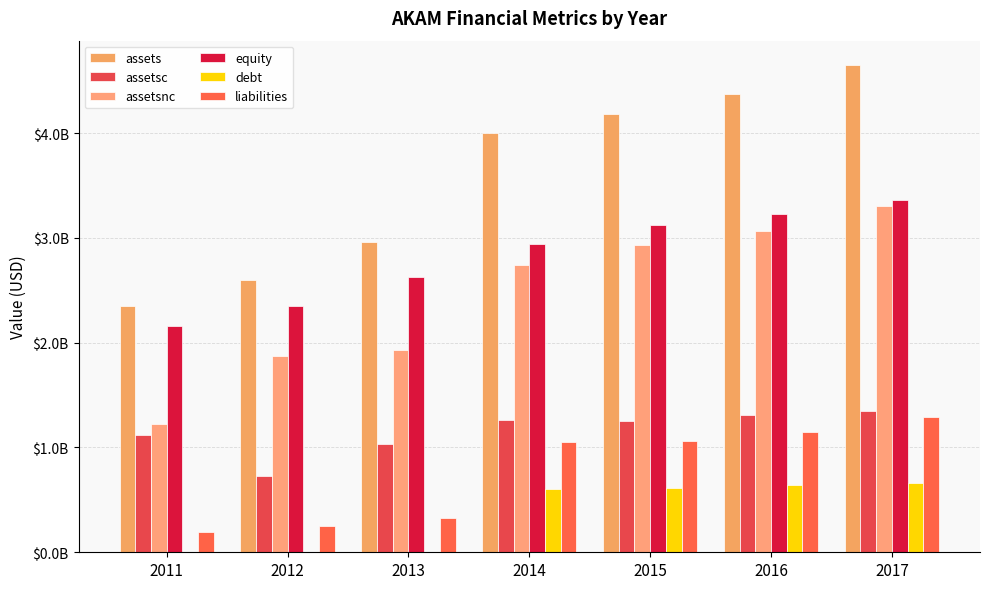

Is it true that assetsnc equals 1927971000 at 2013?

True